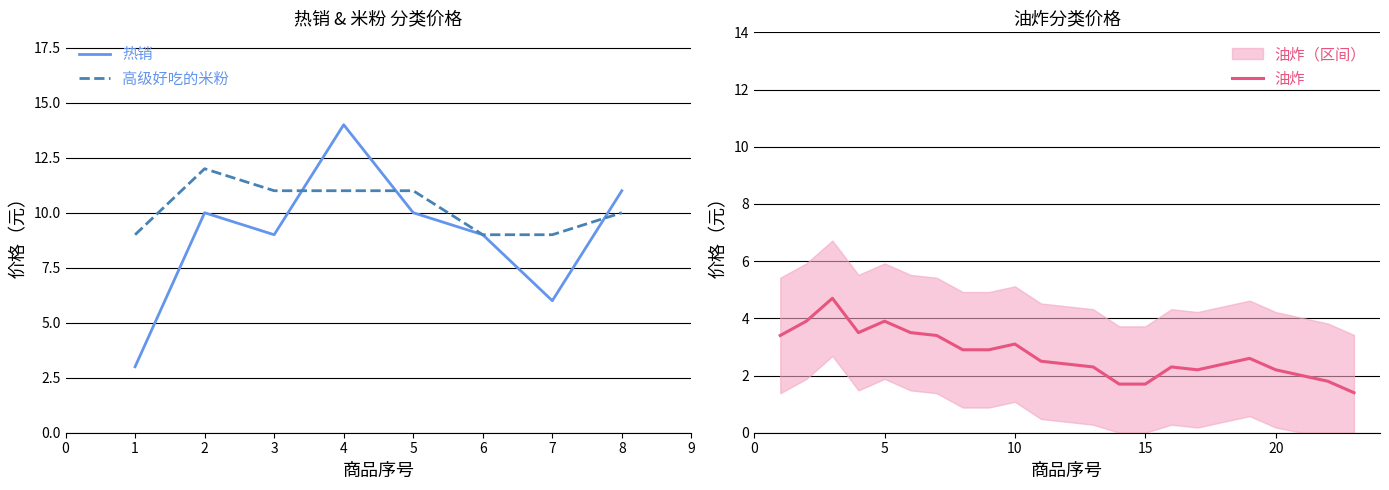

Is the value of 热销 at 3 greater than the value of 高级好吃的米粉 at 4?

No